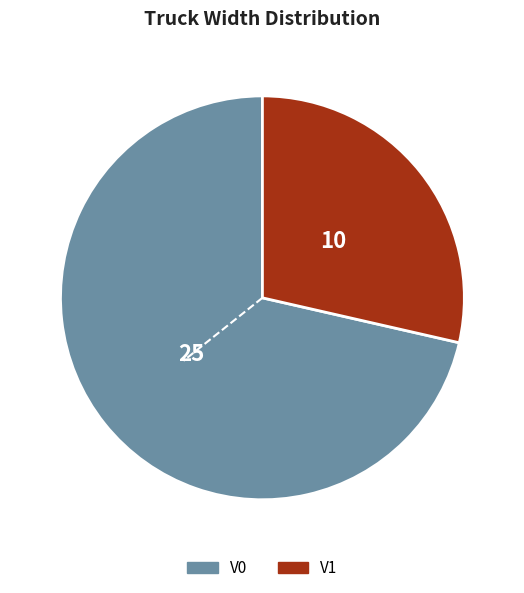

What is the largest slice in the pie chart?

V0